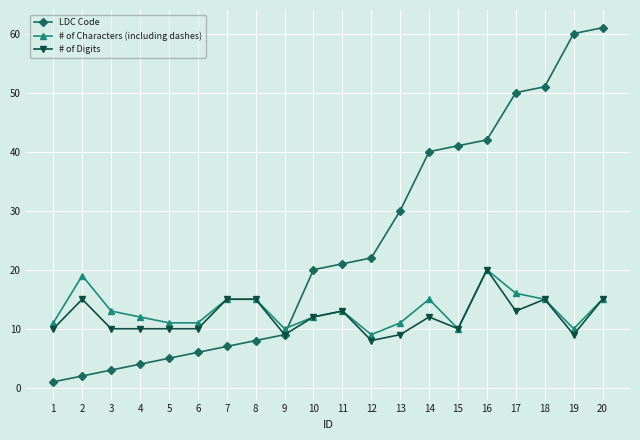

At how many categories does at least one series exceed 36?

7